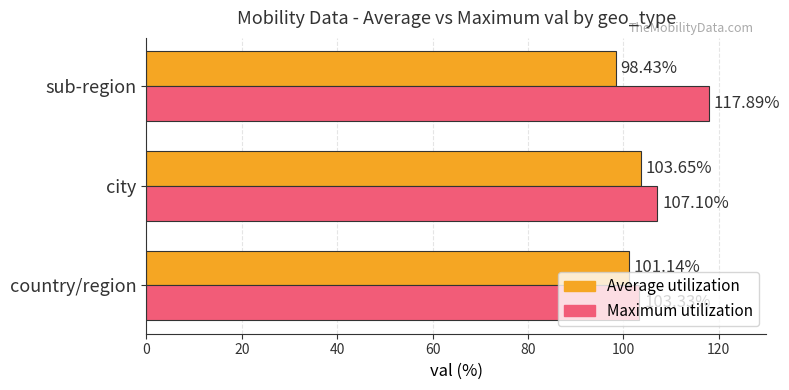

What is the sum of the Maximum utilization values at country/region and sub-region?

221.2